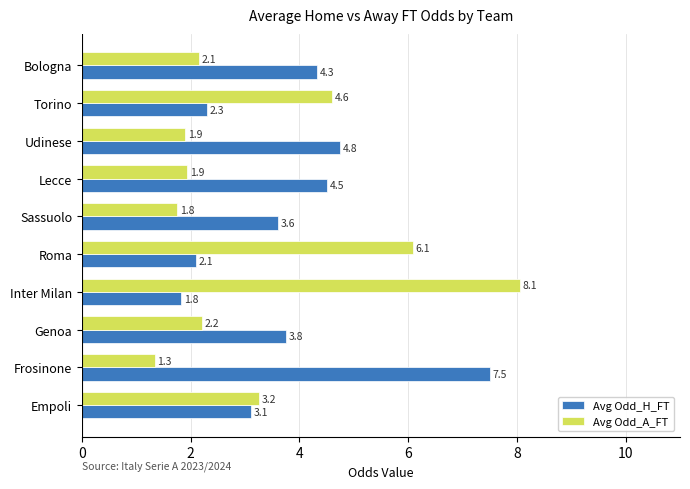

Where is Avg Odd_H_FT nearest to the value 4?

Genoa